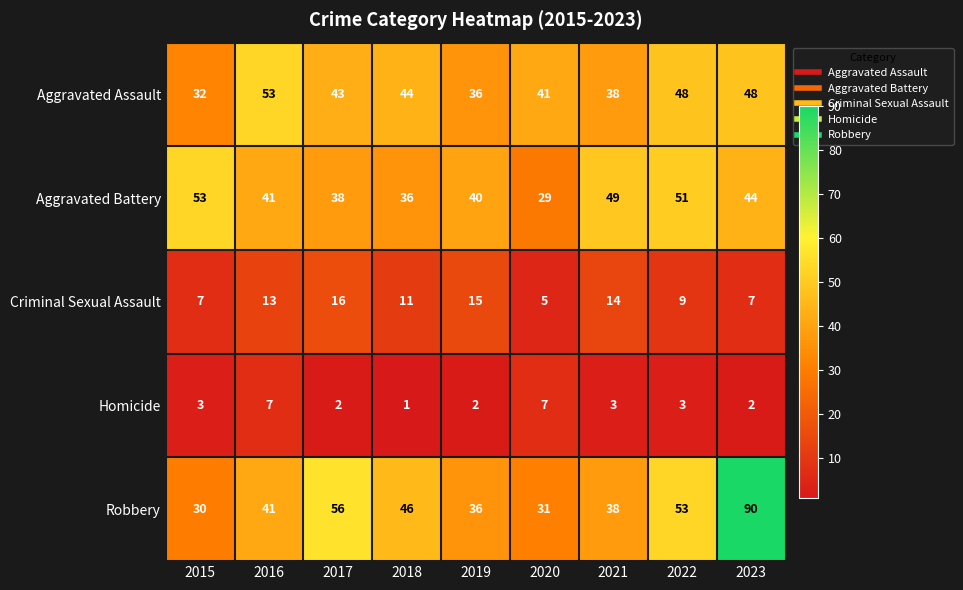

Rank the series at 2020 from lowest to highest value.

Criminal Sexual Assault, Homicide, Aggravated Battery, Robbery, Aggravated Assault